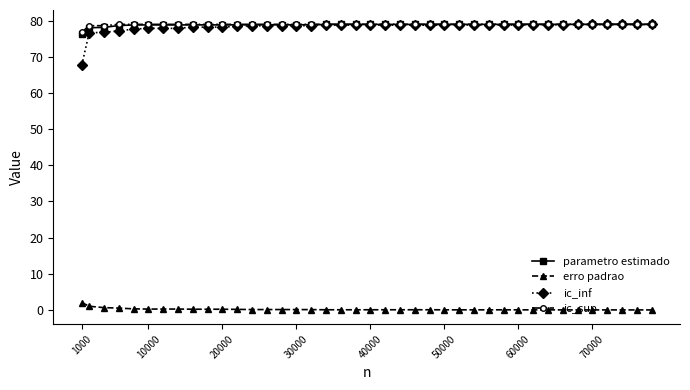

What is the difference between the second highest and second lowest values in the ic_inf series?

2.3